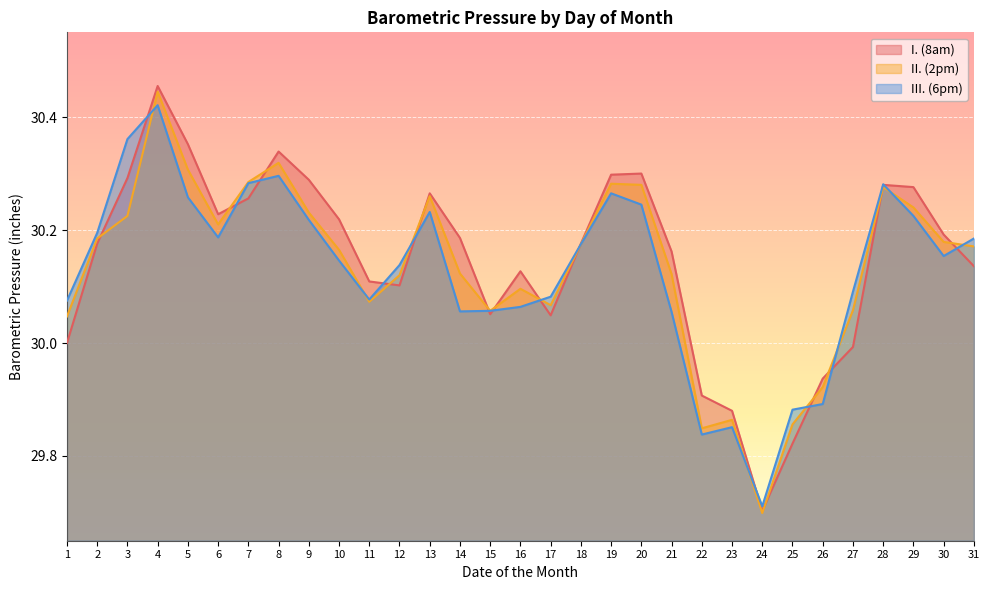

What is the lowest value of the I. (8am) series?

29.7